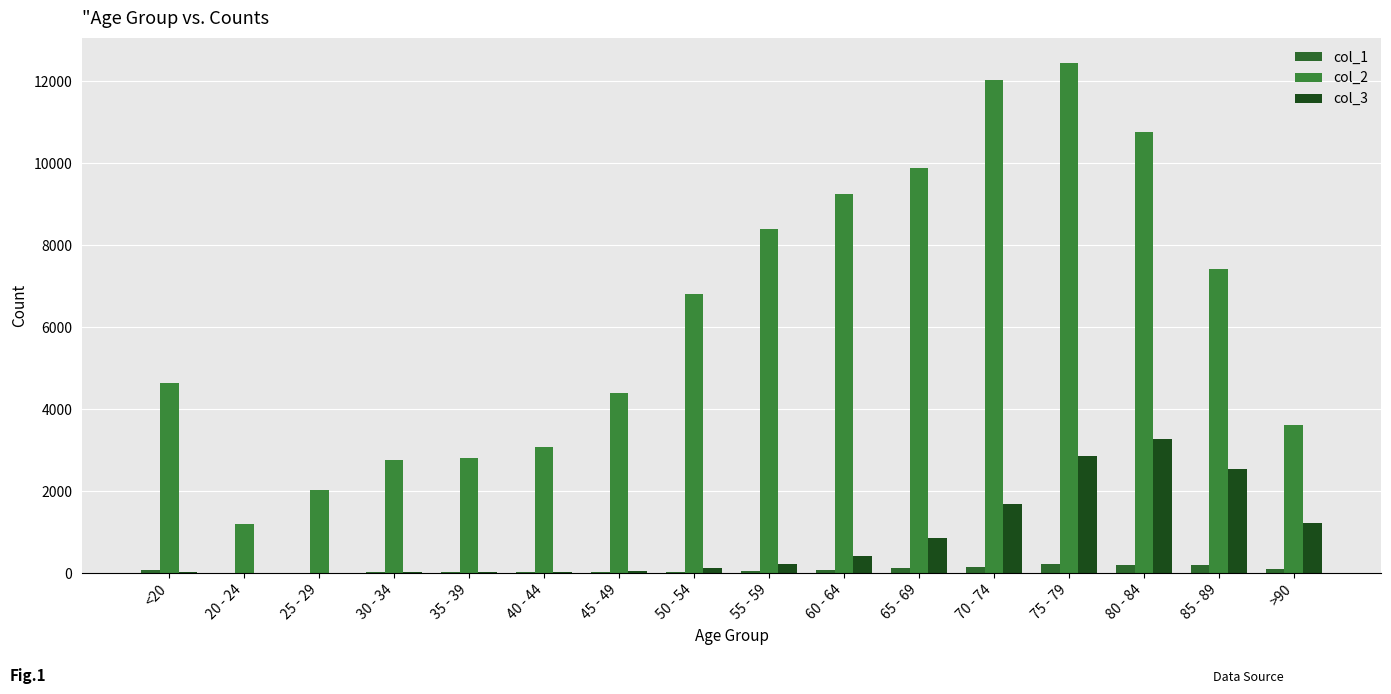

Reading right to left, what are all the values shown in this chart?

col_1: 93	206	209	220	153	137	84	59	39	23	20	17	27	14	5	77
col_2: 3604	7417	10764	12434	12018	9883	9236	8400	6803	4396	3078	2814	2765	2038	1191	4641
col_3: 1224	2548	3273	2848	1690	850	426	227	126	47	24	18	17	3	4	18